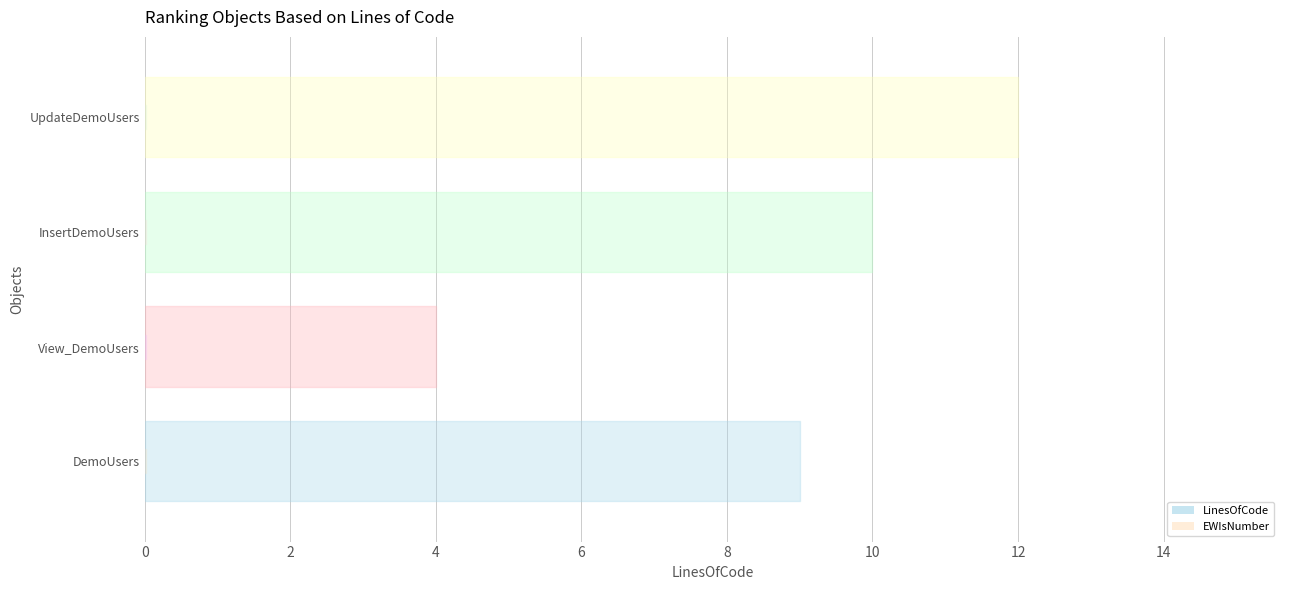

Reading left to right, transcribe all the data shown in this chart.

LinesOfCode: 2=9	22=4	28=10	43=12
EWIsNumber: 2=0	22=0	28=0	43=0